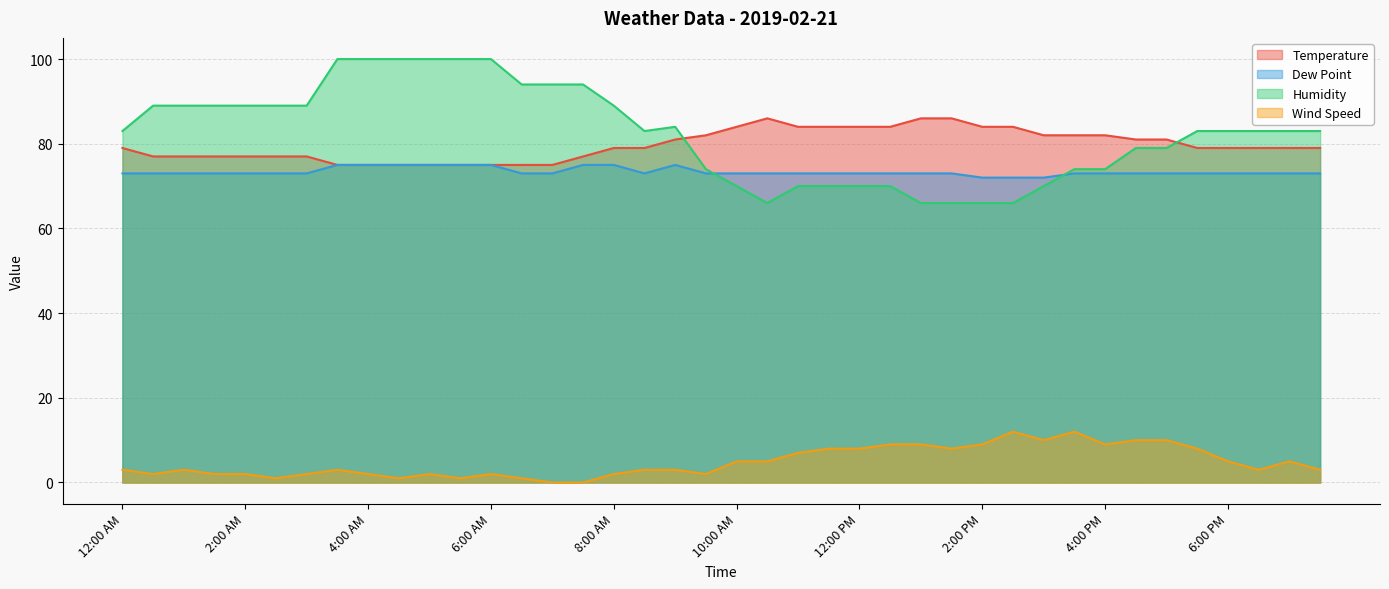

After their last crossing, which series has the higher values: Dew Point or Humidity?

Humidity